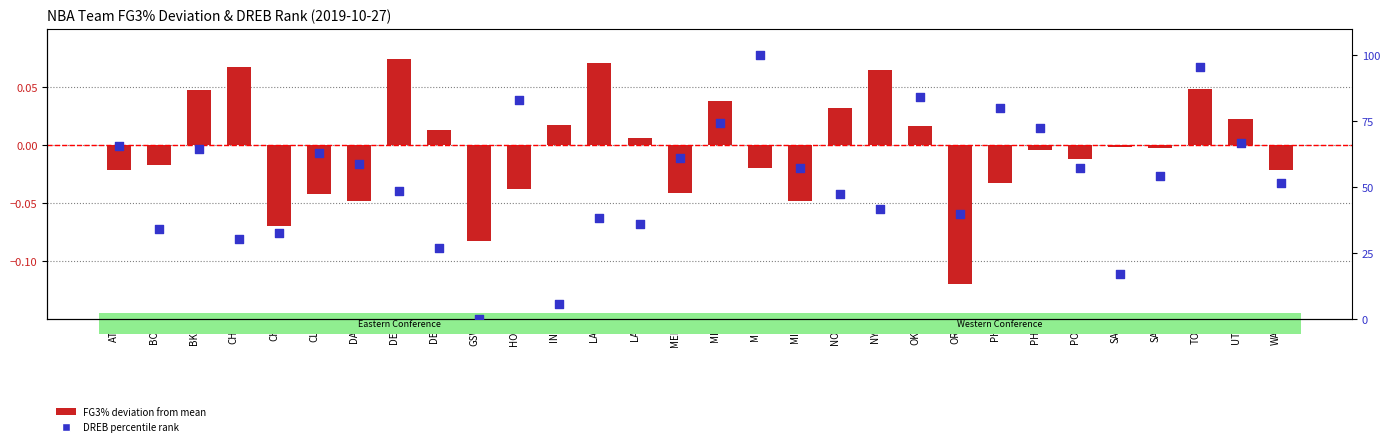

Which series contains the highest Y value?

DREB percentile rank